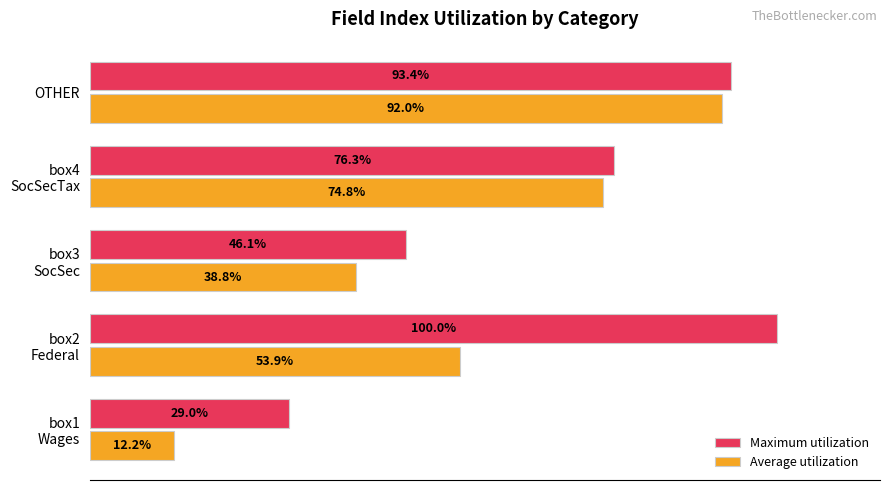

At which category is the sum across all series the highest?

OTHER